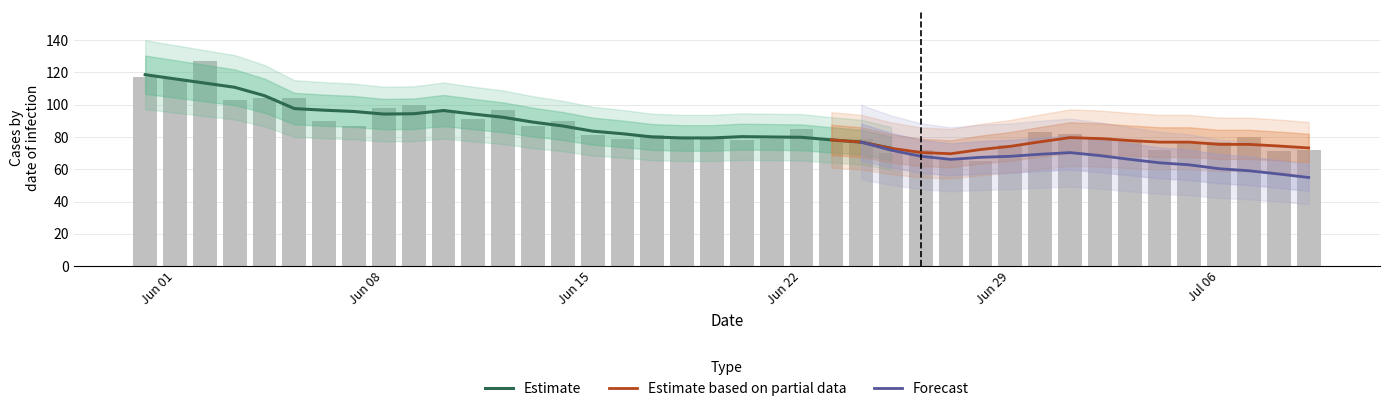

What is the label of the 14th bar from the right?

26